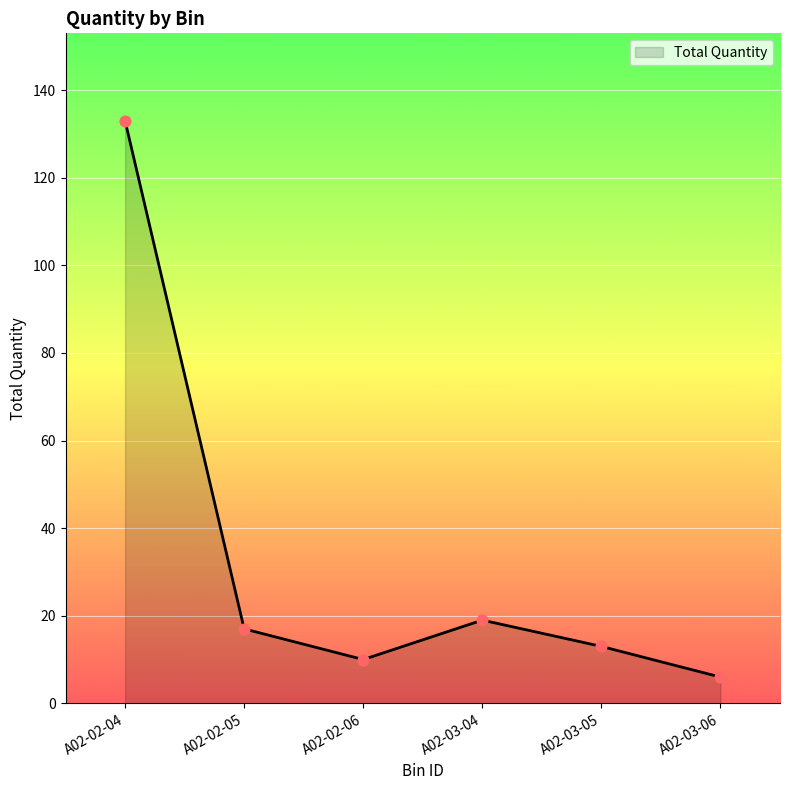

What is the change in value from A02-02-04 to A02-02-05?

-116